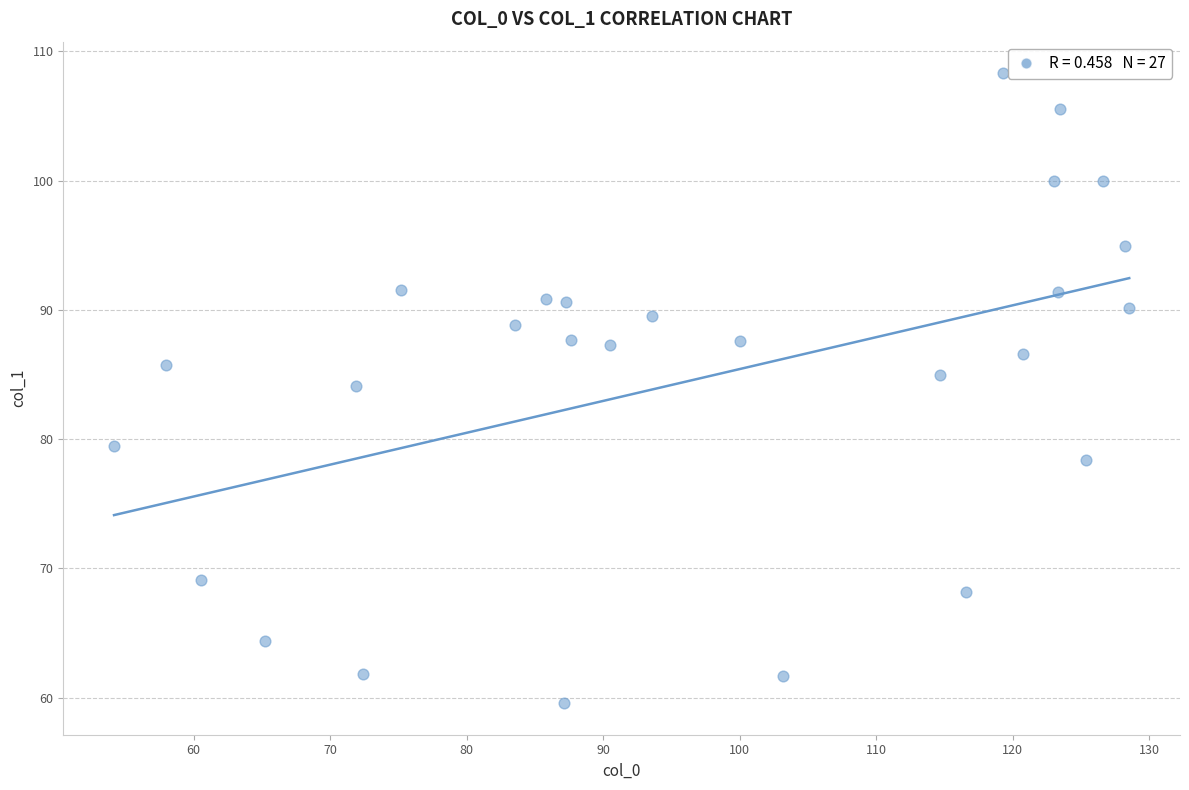

What Y value in the scatter plot is closest to 83?

84.1